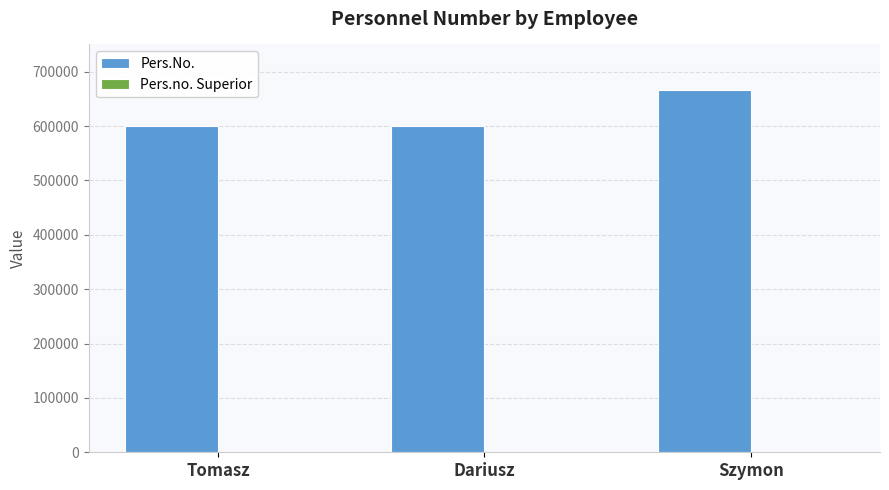

Is it true that the value at Tomasz is 122240?

False